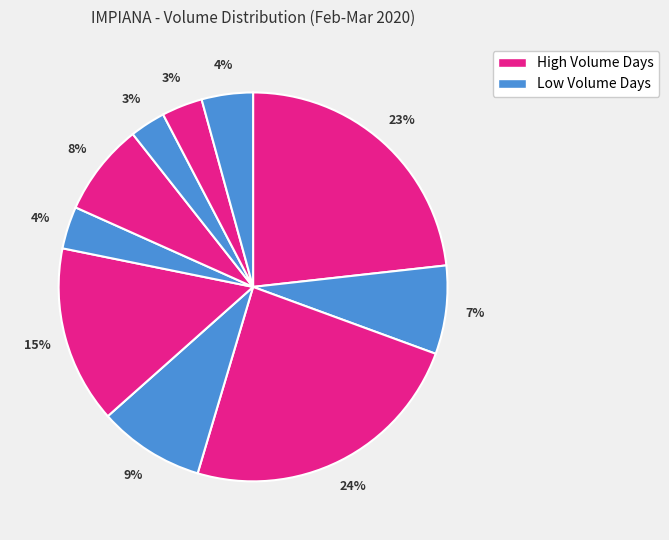

How many segments does this pie chart have?

10